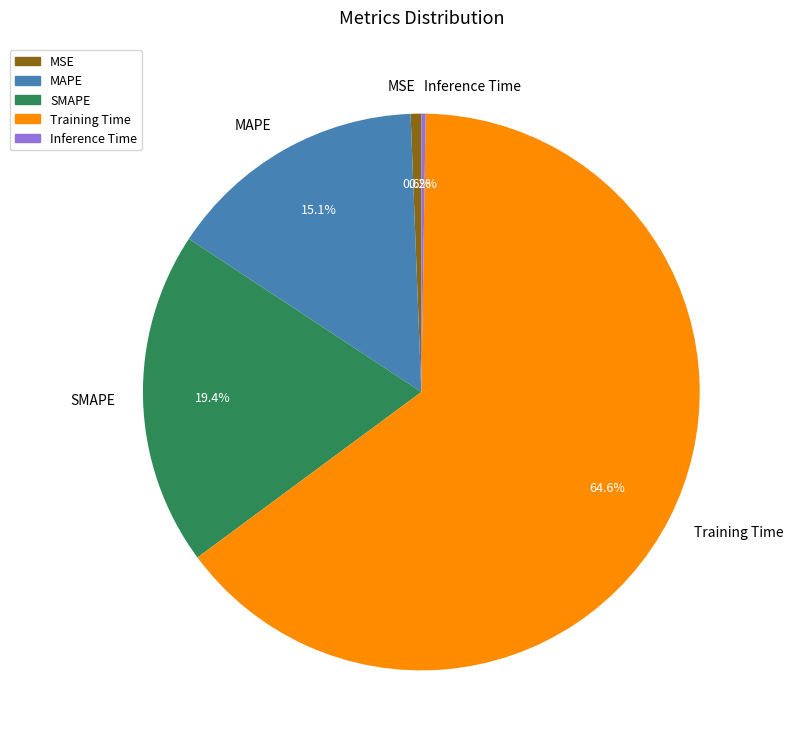

Which slice is the largest?

Training Time